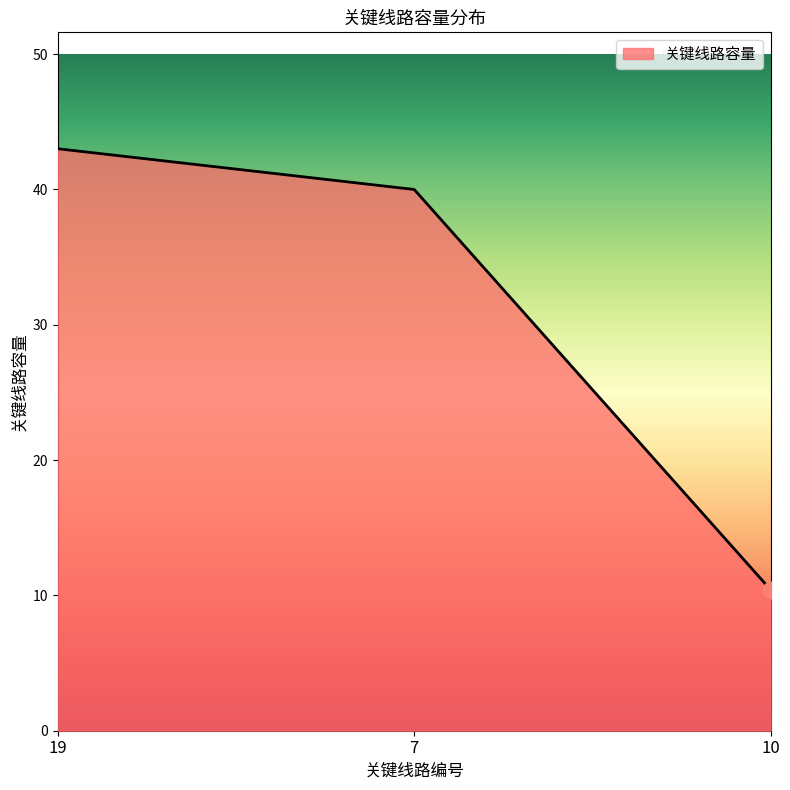

Between 10 and 7, which is larger?

7